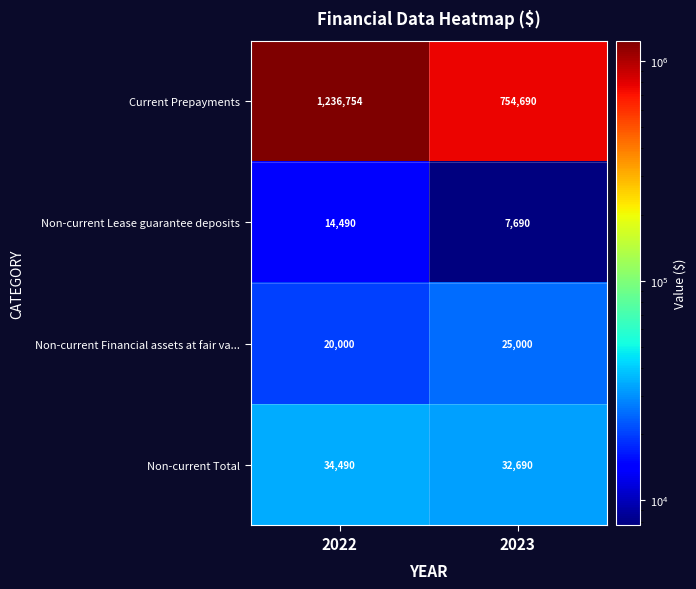

Which series has the widest spread of values?

Current Prepayments